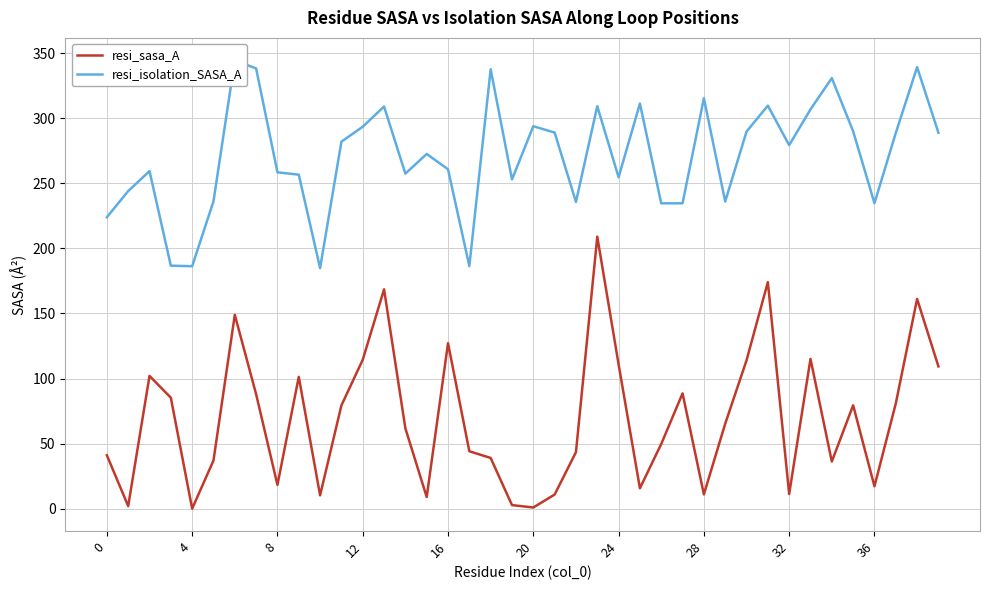

Which series has the widest spread of values?

resi_sasa_A